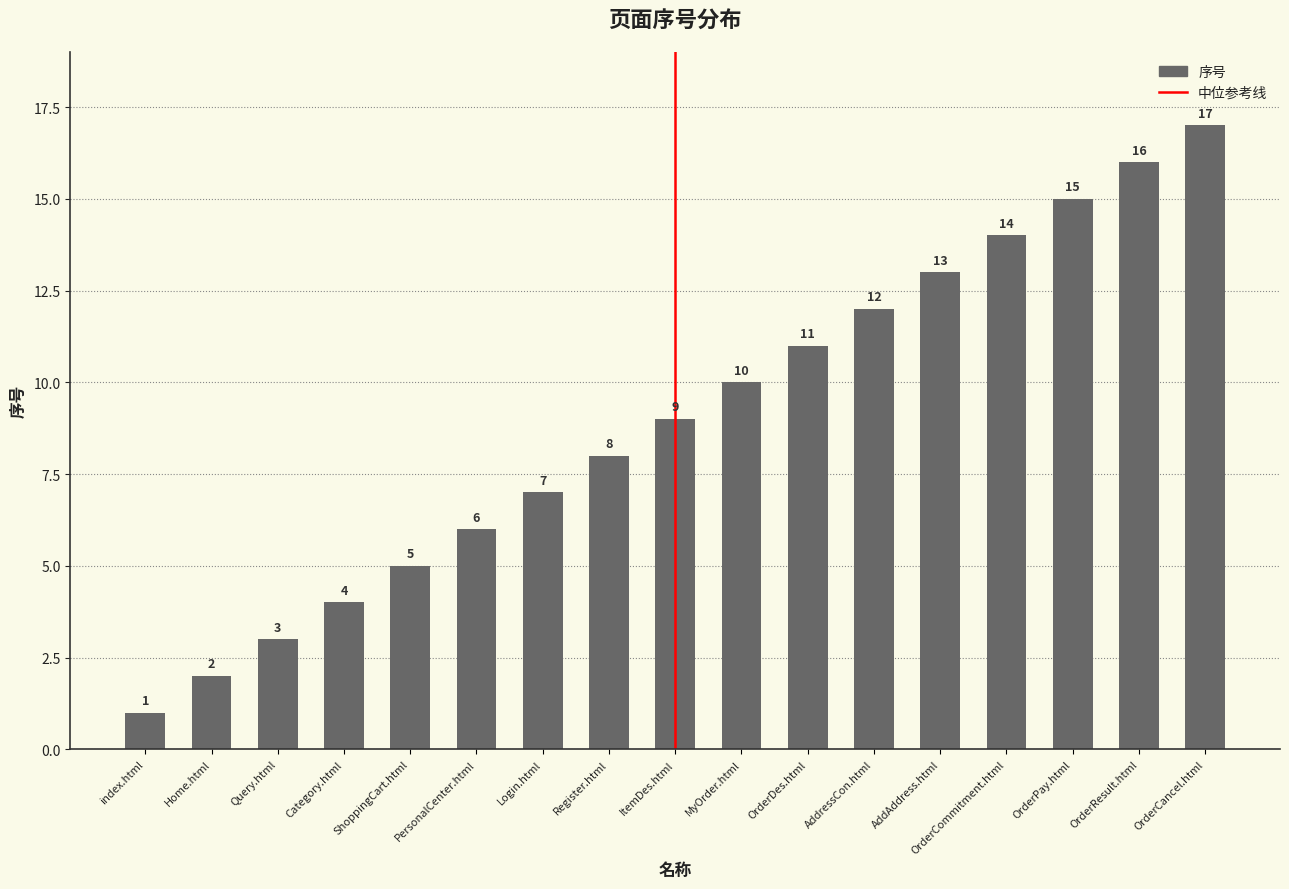

Reading left to right, list all the values displayed in this chart.

1	2	3	4	5	6	7	8	9	10	11	12	13	14	15	16	17